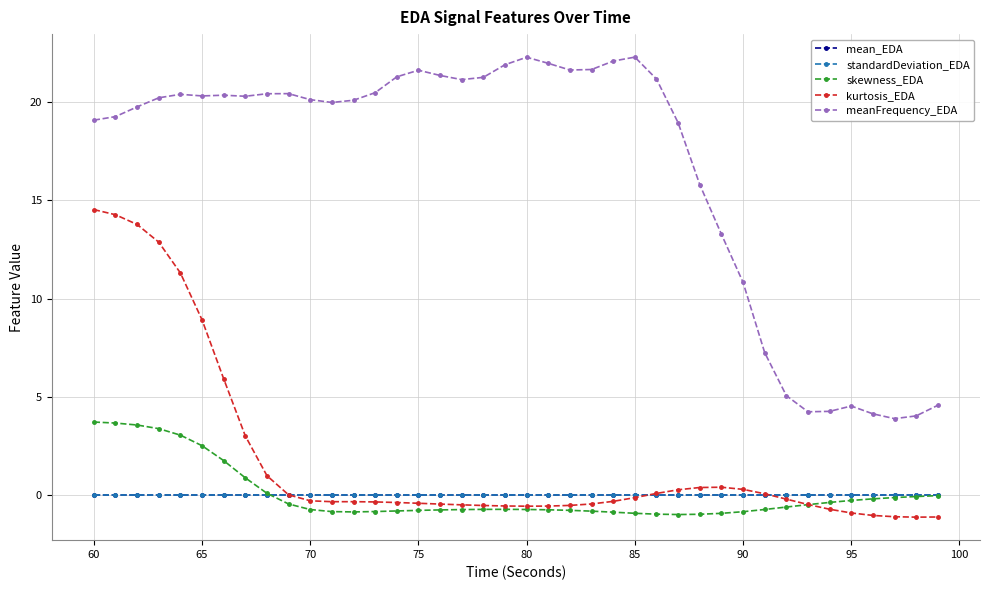

How many data points does each series have?

40